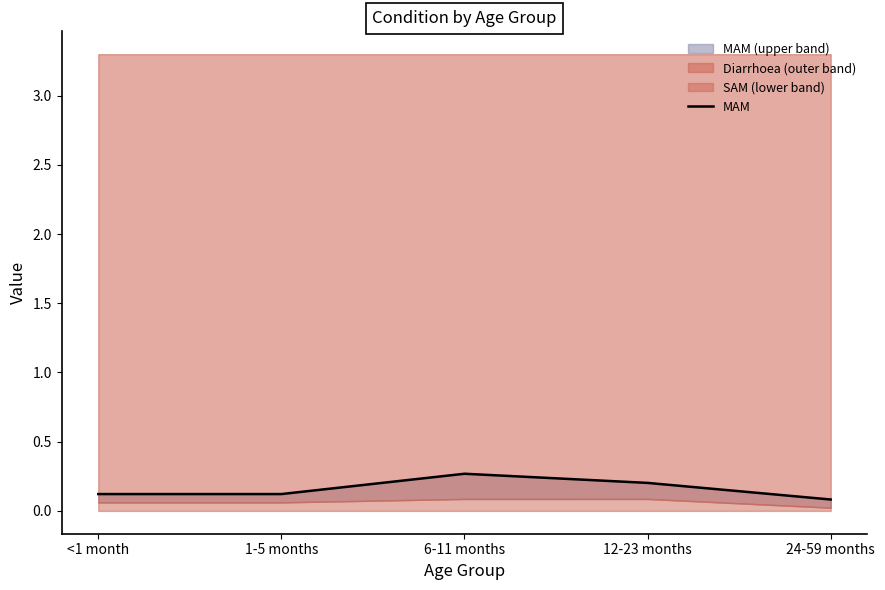

What is the change in value from 6-11 months to 12-23 months?

-0.1